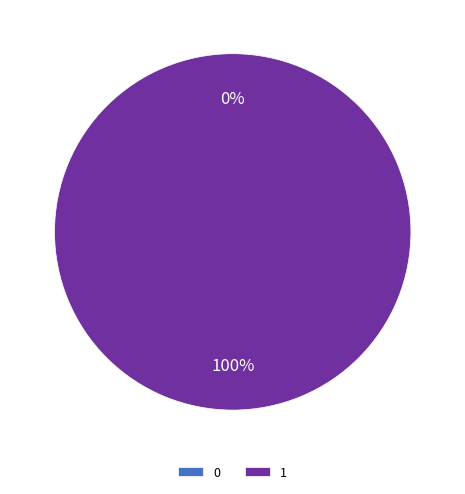

To the nearest percent, what is the average slice percentage?

50%